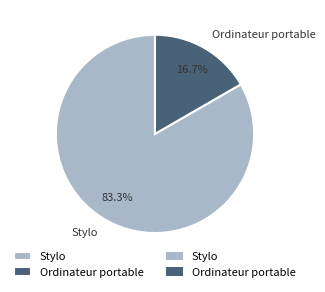

Count the number of slices in the pie.

2